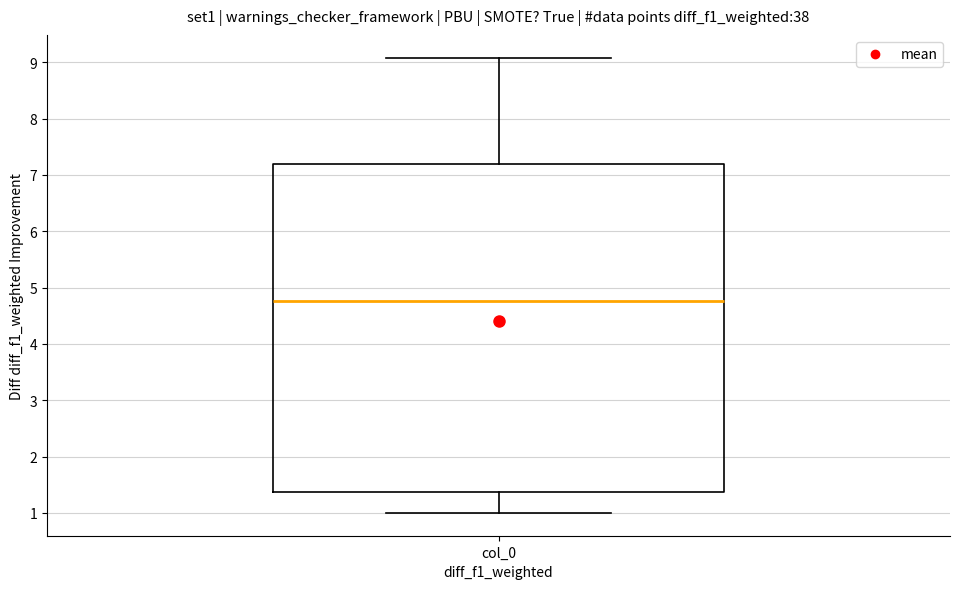

Read this box plot against the y-axis: the position of the median line, the range covered by the box, and the ends of both whiskers. The values are not printed on the chart, so give them approximately, as read against the axis.

median 4.8, box 1.4 to 7.2, whiskers 1.0 to 9.1